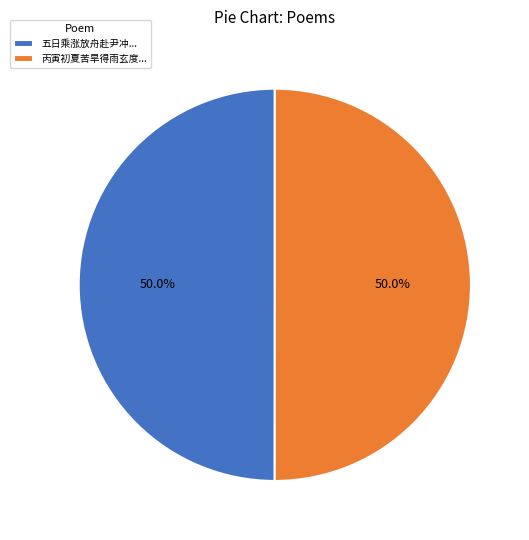

Approximately how many times larger is the value at 丙寅初夏苦旱得雨玄度... compared to 五日乘涨放舟赴尹冲...?

1.0